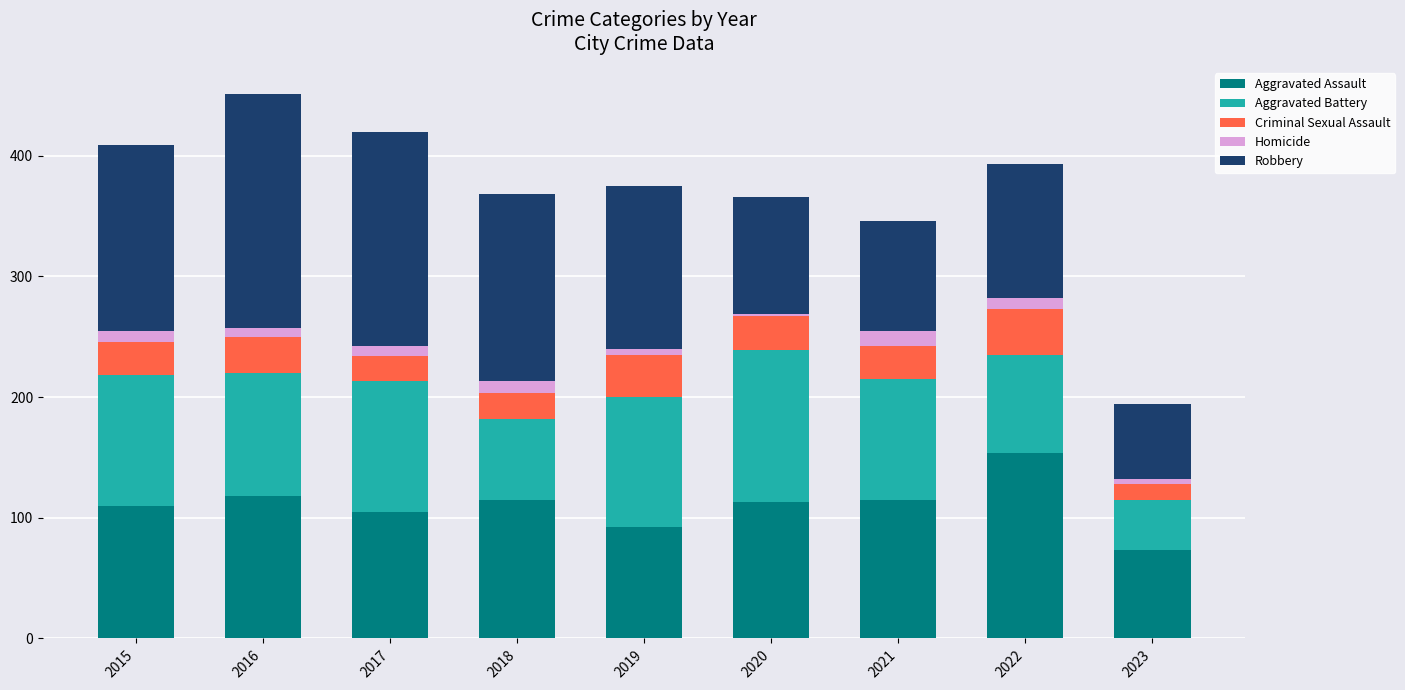

True or false: Aggravated Assault has a value of 115 at 2021.

True